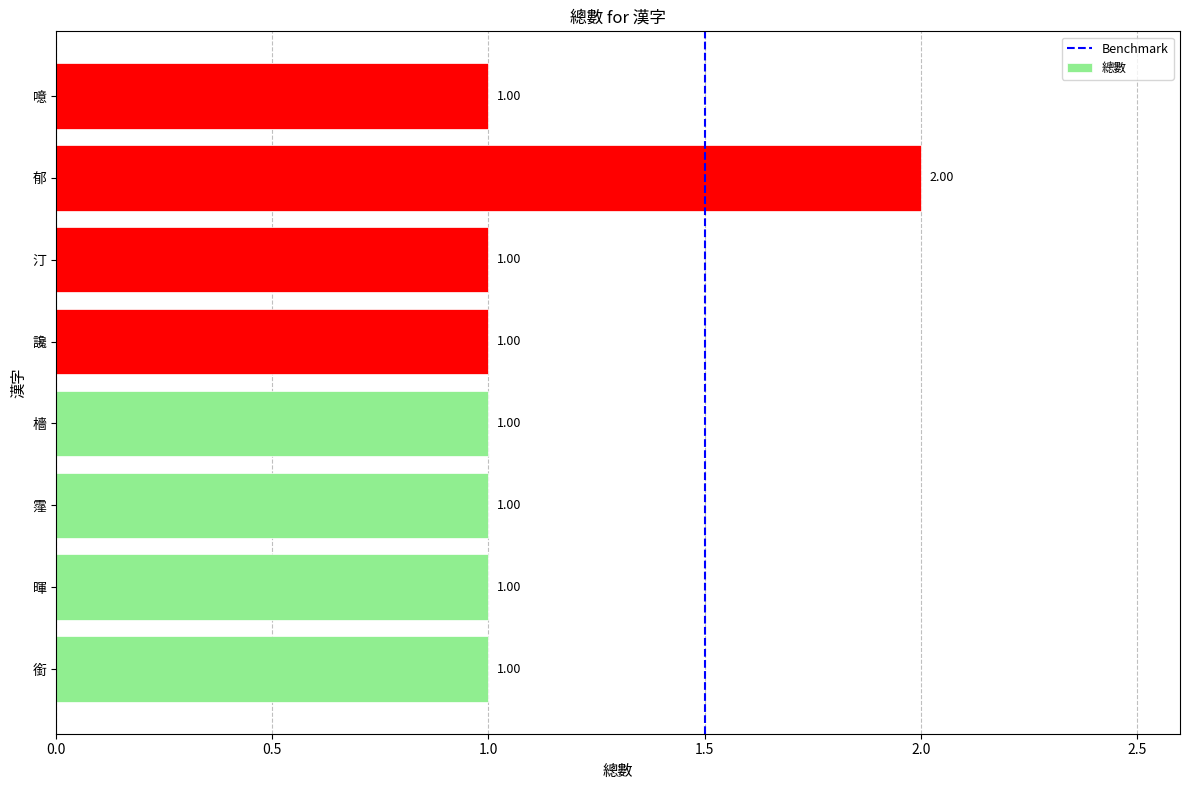

Approximately how many times larger is the value at 郁 compared to 檣?

2.0